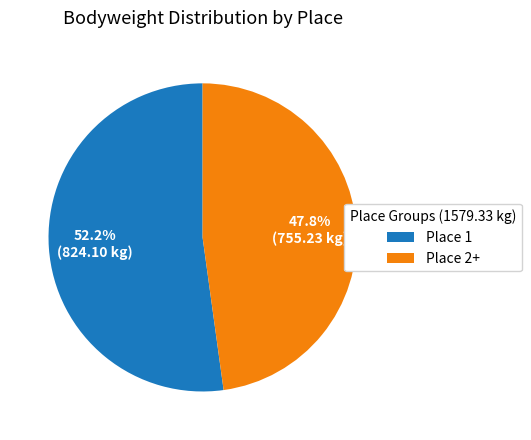

Rank the categories by value from highest to lowest.

Place 1, Place 2+